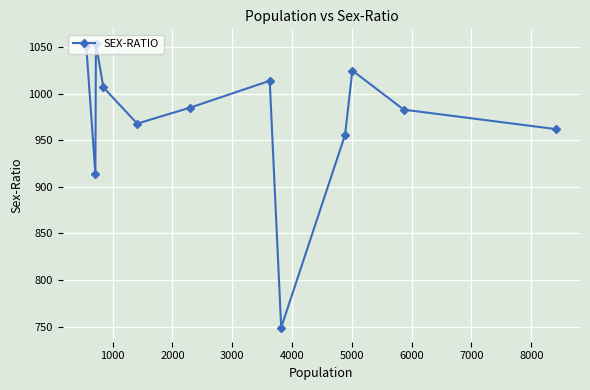

What is the sum of all values?

11668